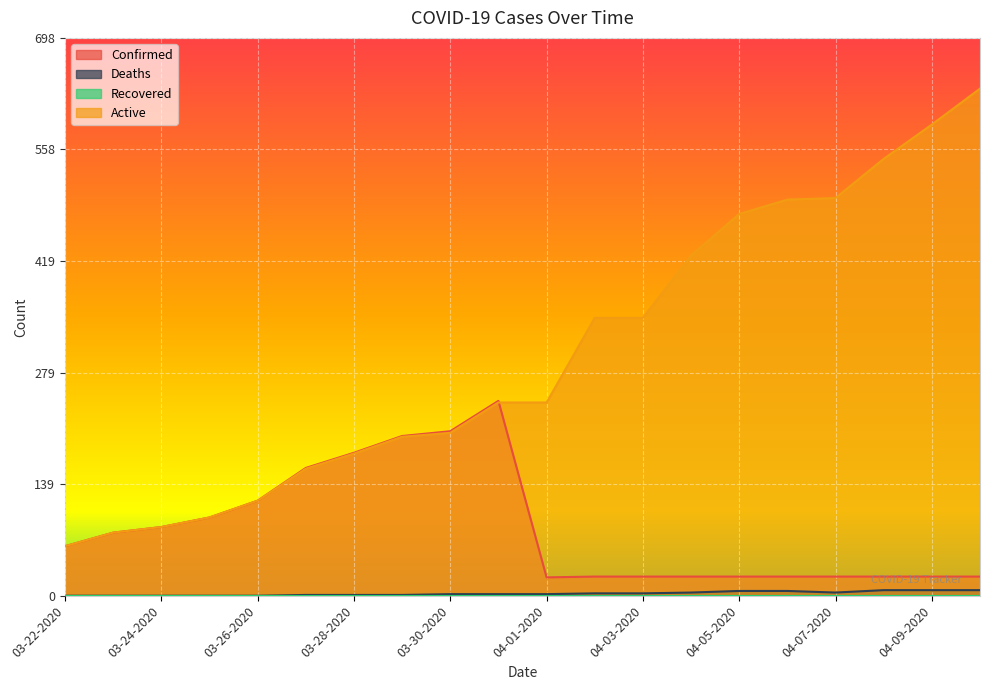

True or false: Confirmed and Deaths intersect in this chart.

False